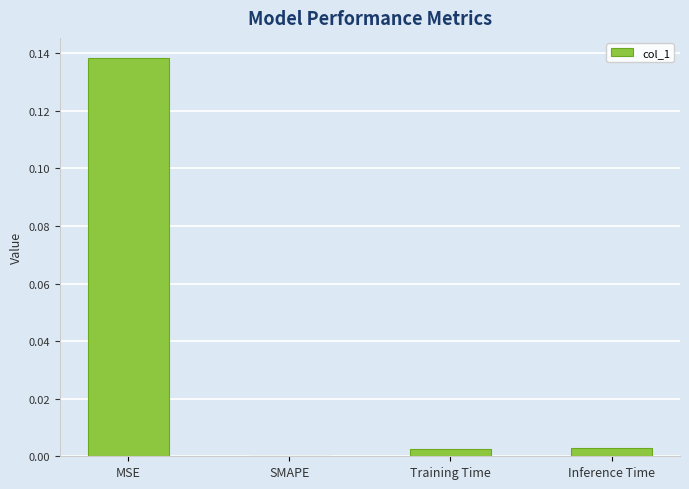

The chart shows a value of -0.1 at SMAPE. True or false?

False